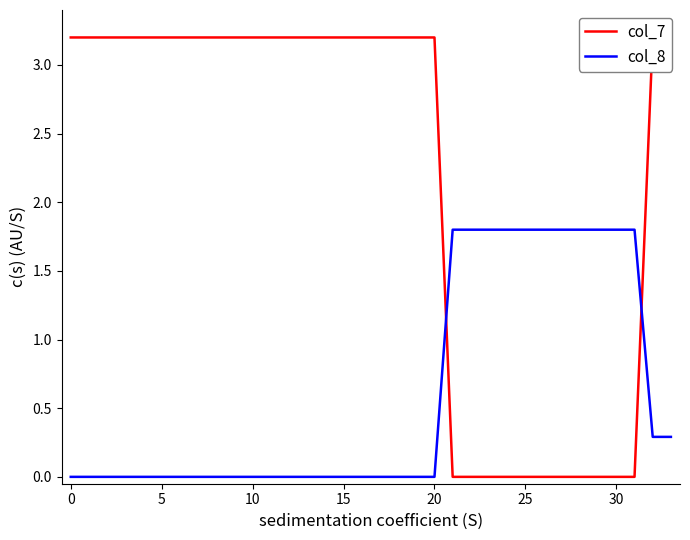

What is the greatest value displayed?

3.2